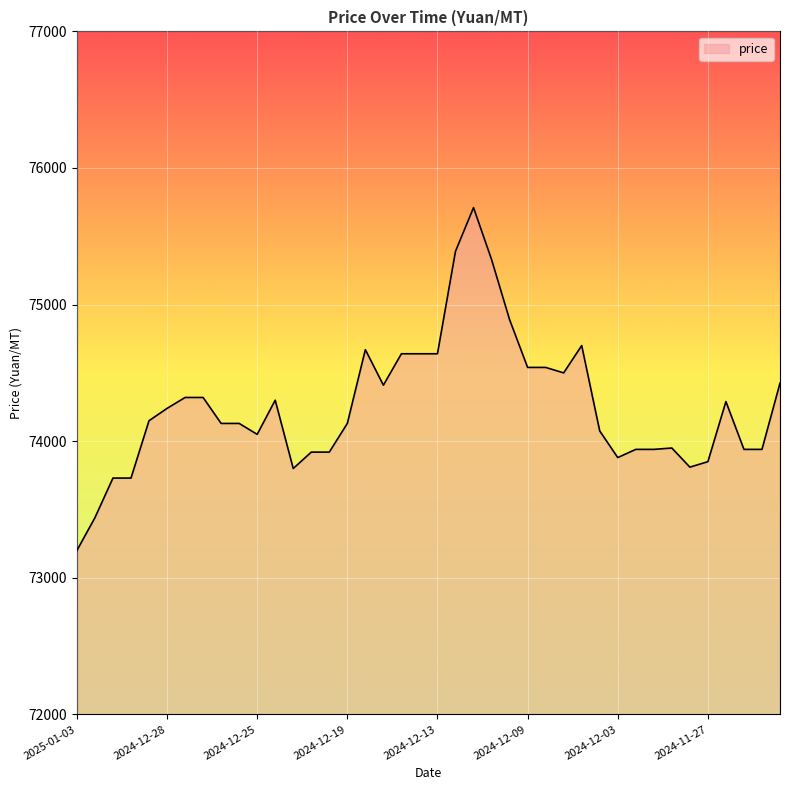

How many lines are shown in the chart?

1